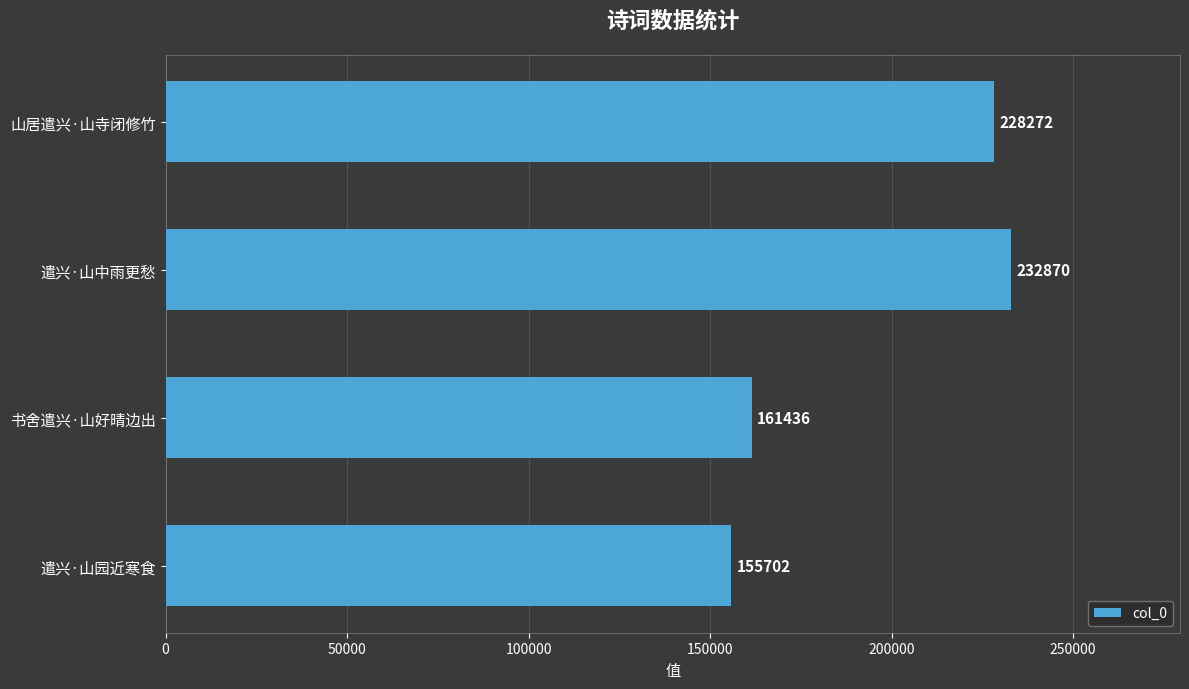

Reading bottom to top, list all the values displayed in this chart.

遣兴·山园近寒食=155702	书舍遣兴·山好晴边出=161436	遣兴·山中雨更愁=232870	山居遣兴·山寺闭修竹=228272